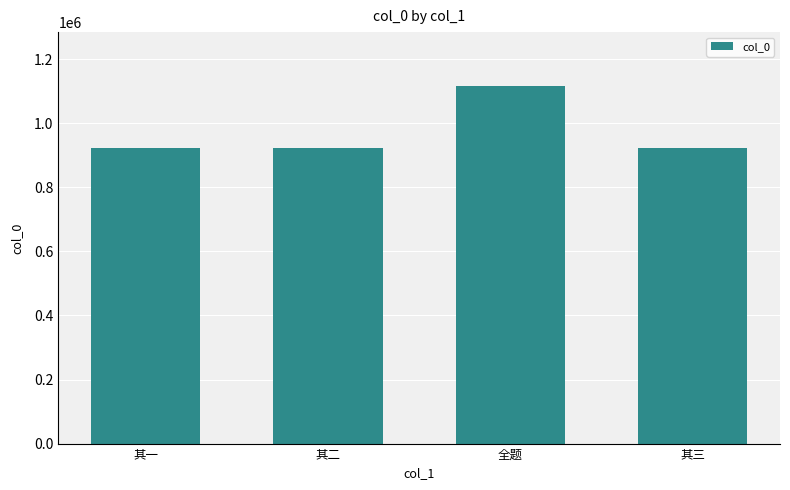

What is the label of the 2nd bar from the right?

全题